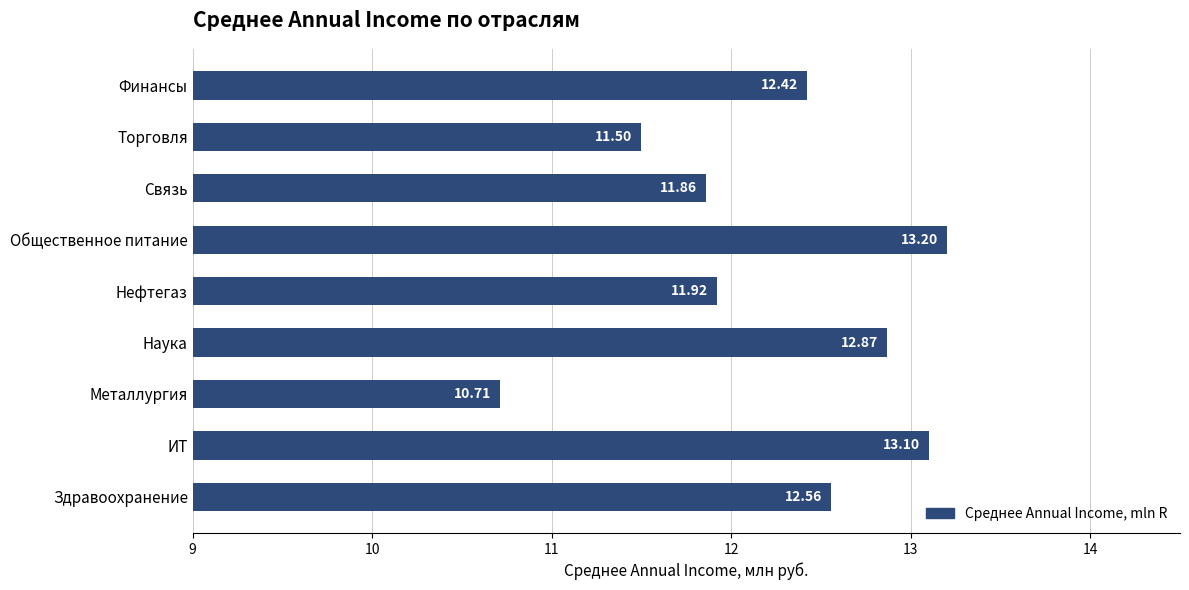

Approximately how many times larger is the value at Финансы compared to ИТ?

0.9